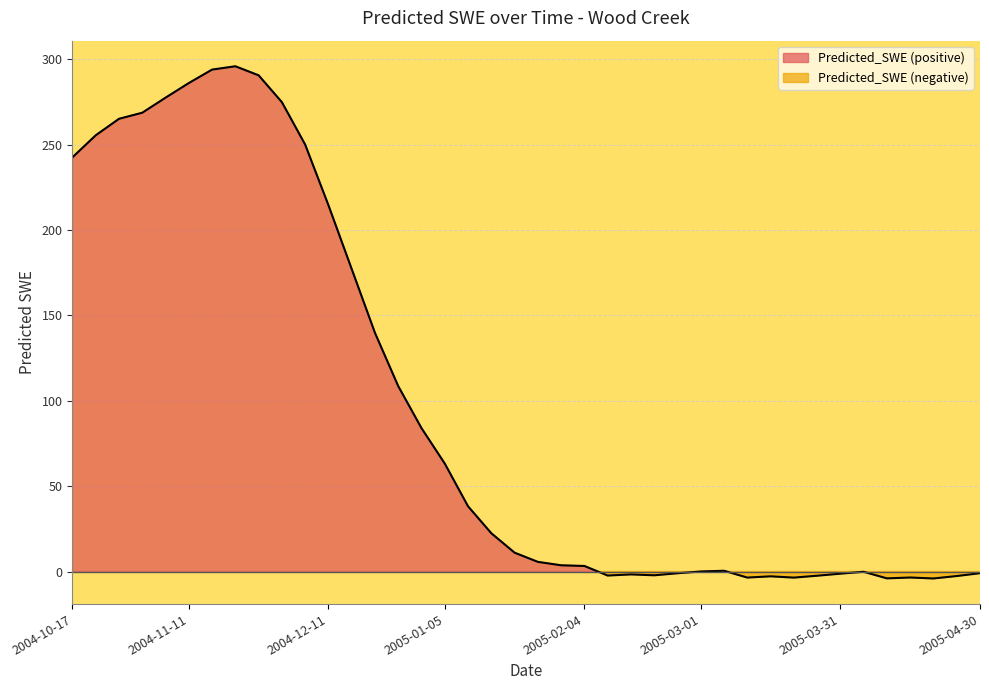

At which category does the data reach its first local peak?

2004-11-21